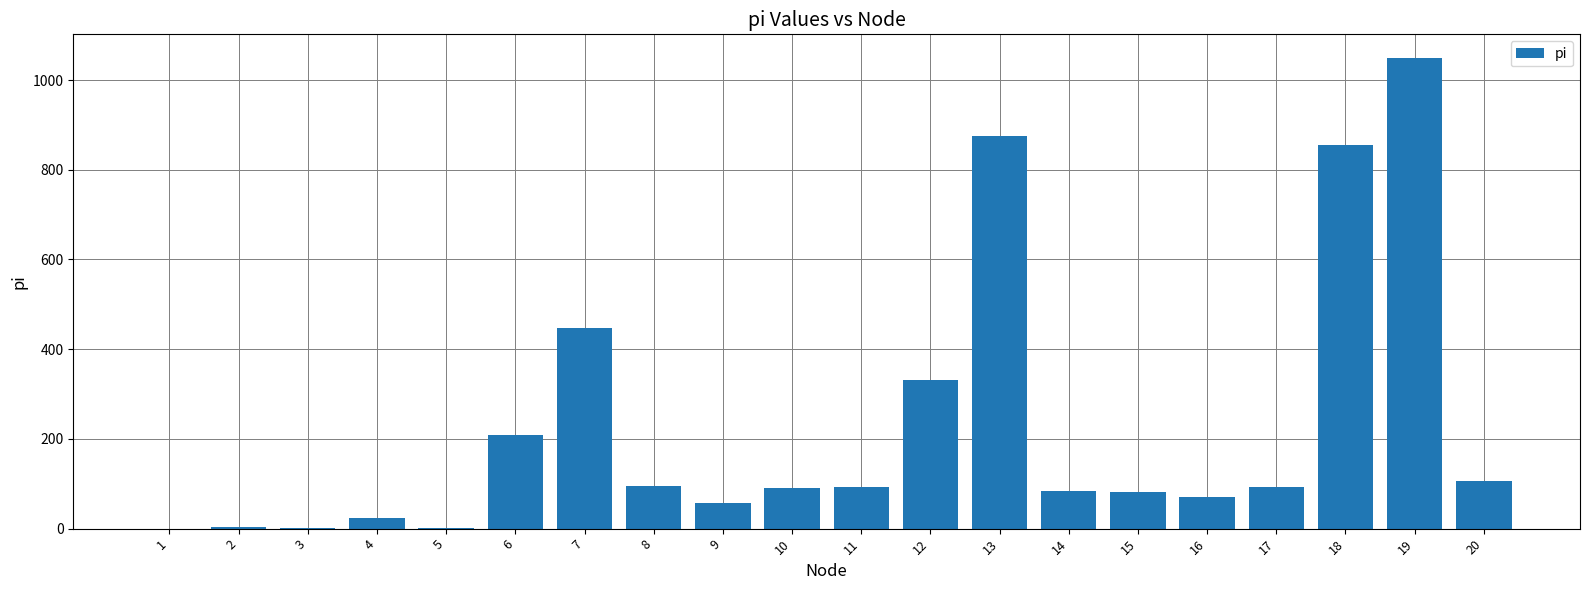

The value at 14 is 141.0. True or false?

False